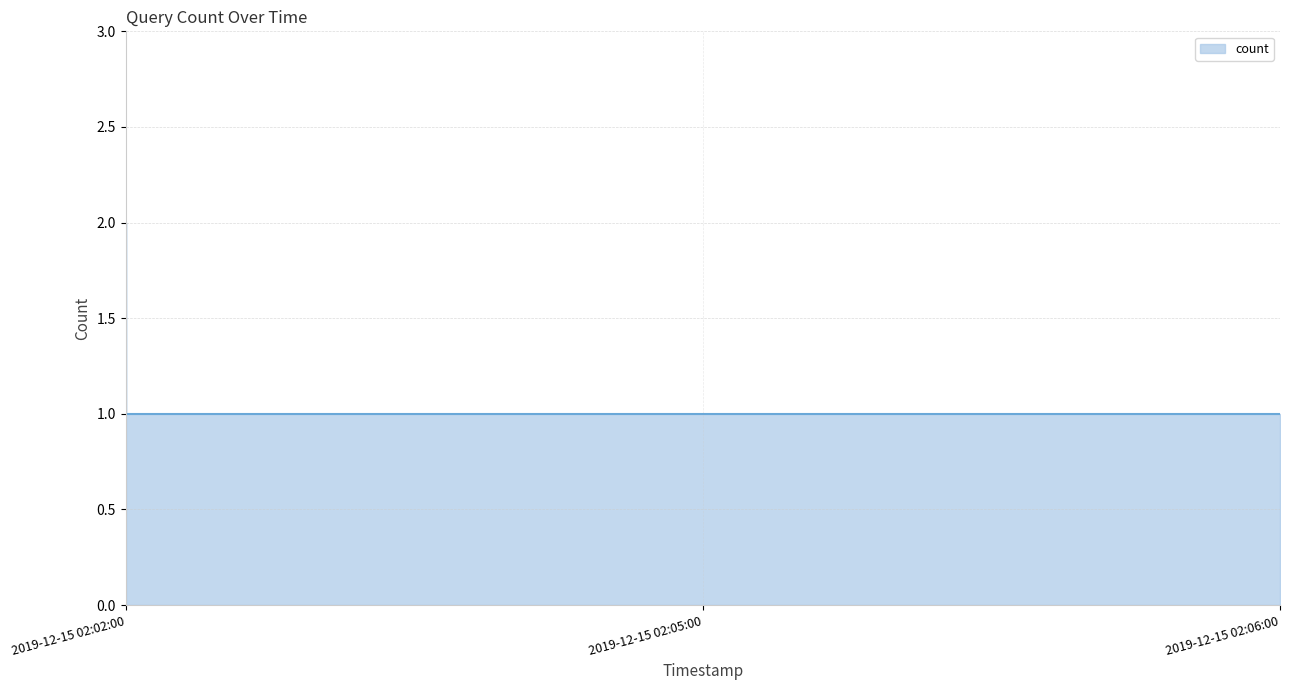

True or false: the data shows 2 at 2019-12-15 02:02:00.

True